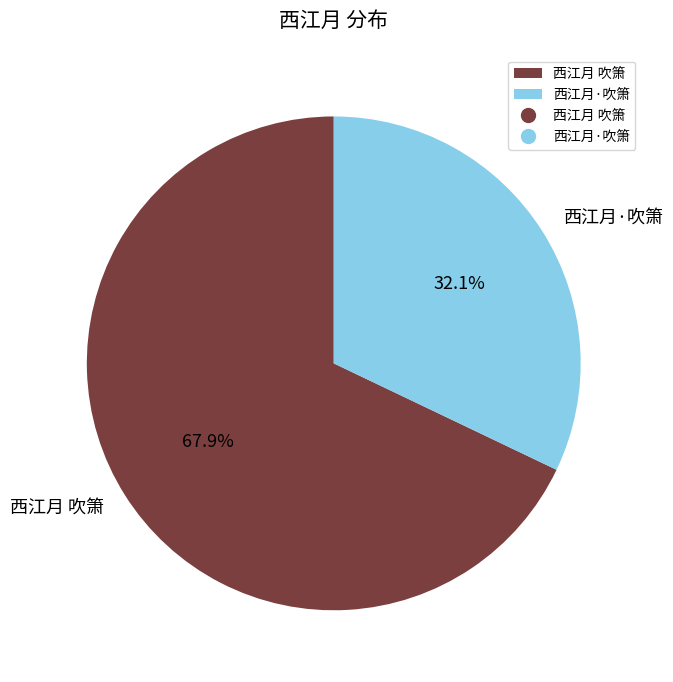

Approximately how many times larger is the value at 西江月 吹箫 compared to 西江月·吹箫?

2.1